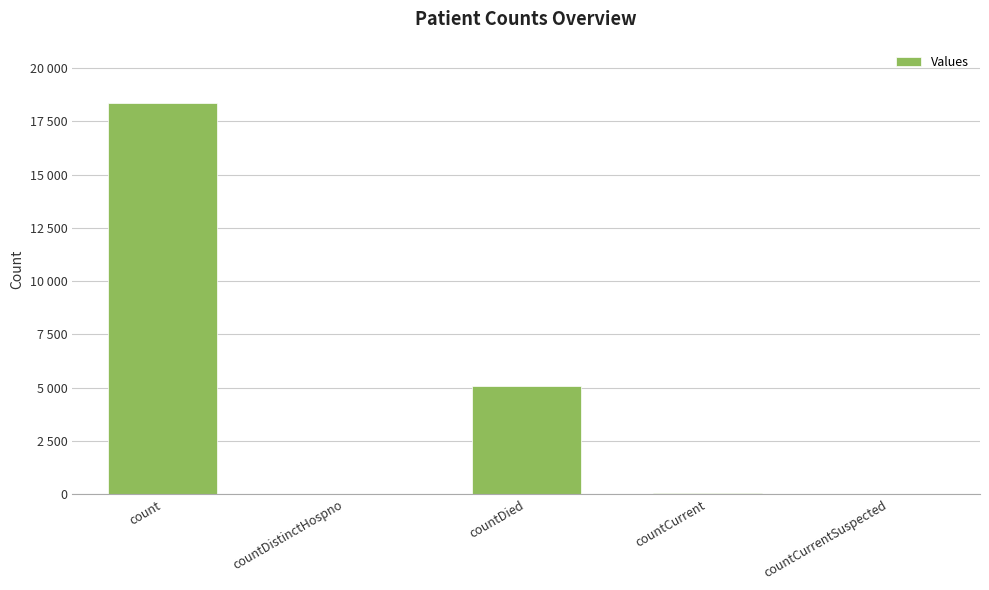

List the labels in order of value, smallest first.

countCurrentSuspected, countDistinctHospno, countCurrent, countDied, count